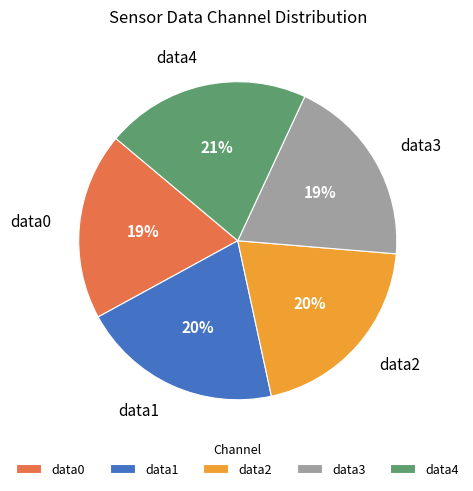

Count the number of slices in the pie.

5